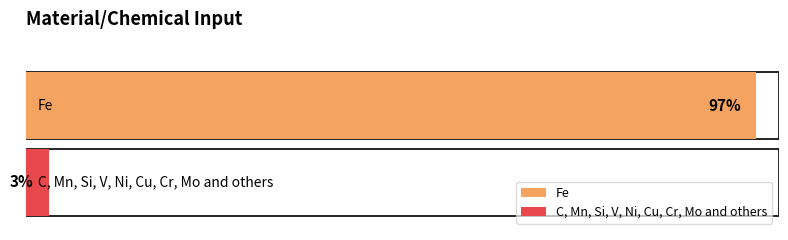

Where is the data nearest to the value 50?

Fe